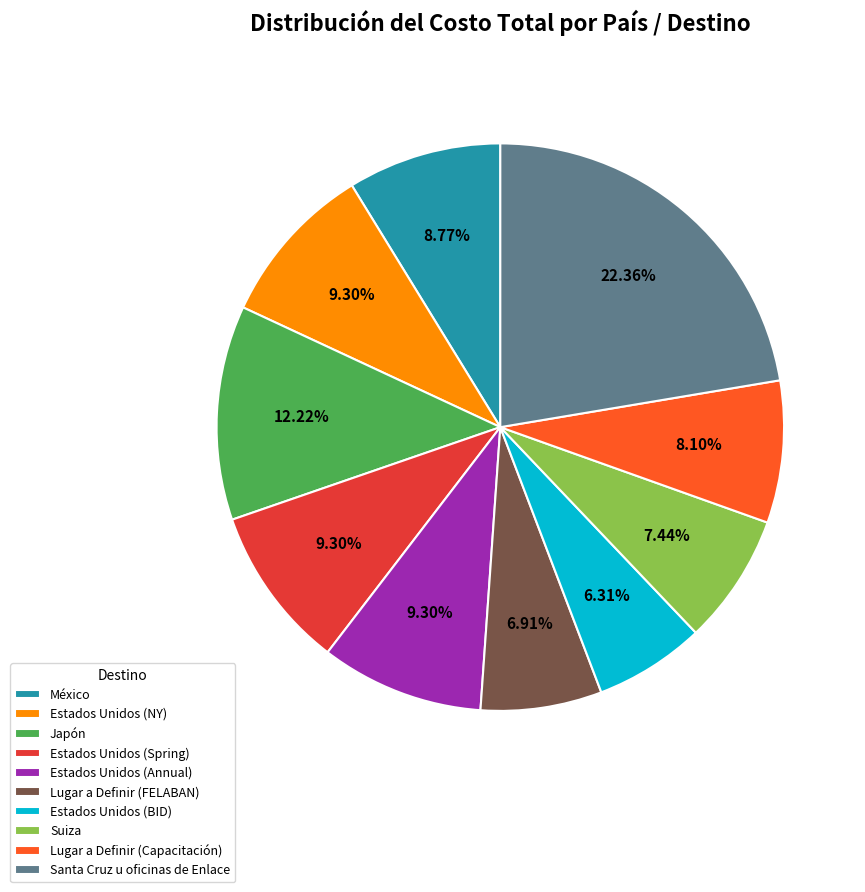

To the nearest percent, what is the combined percentage of Lugar a Definir (Capacitación) and Estados Unidos (Annual)?

17%